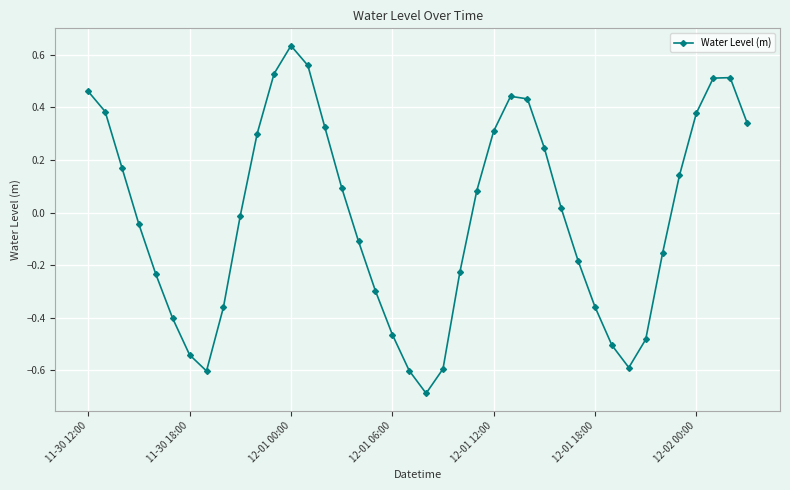

What is the value of the 20th point from the left?

-0.6